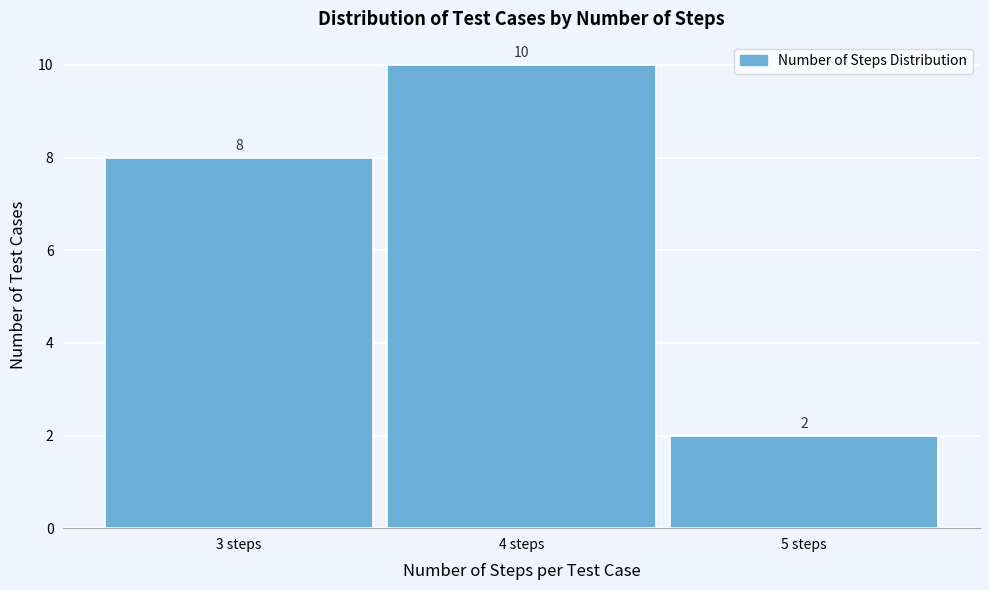

Reading left to right, transcribe this chart: for each bar, give the range it covers on the x-axis and its height.

2.5 to 3.5: 8
3.5 to 4.5: 10
4.5 to 5.5: 2